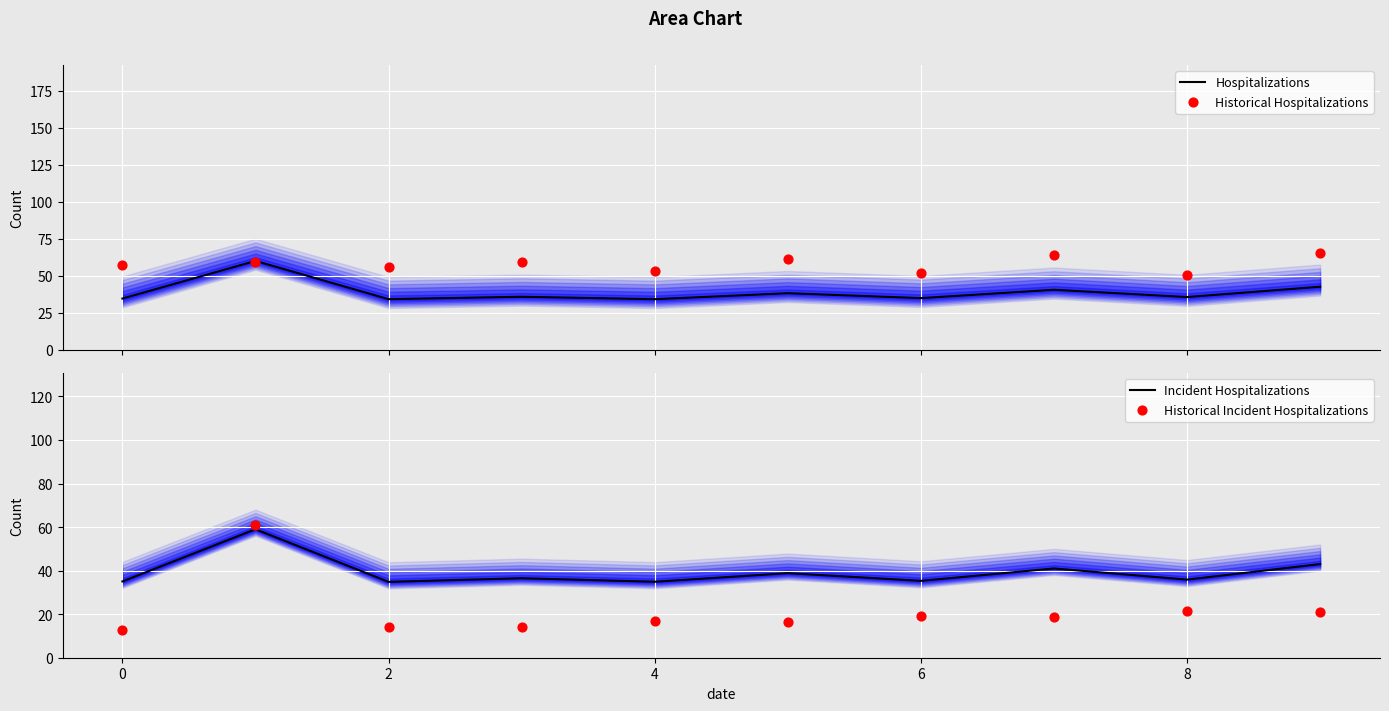

Which series has the largest total across all categories?

Historical Hospitalizations